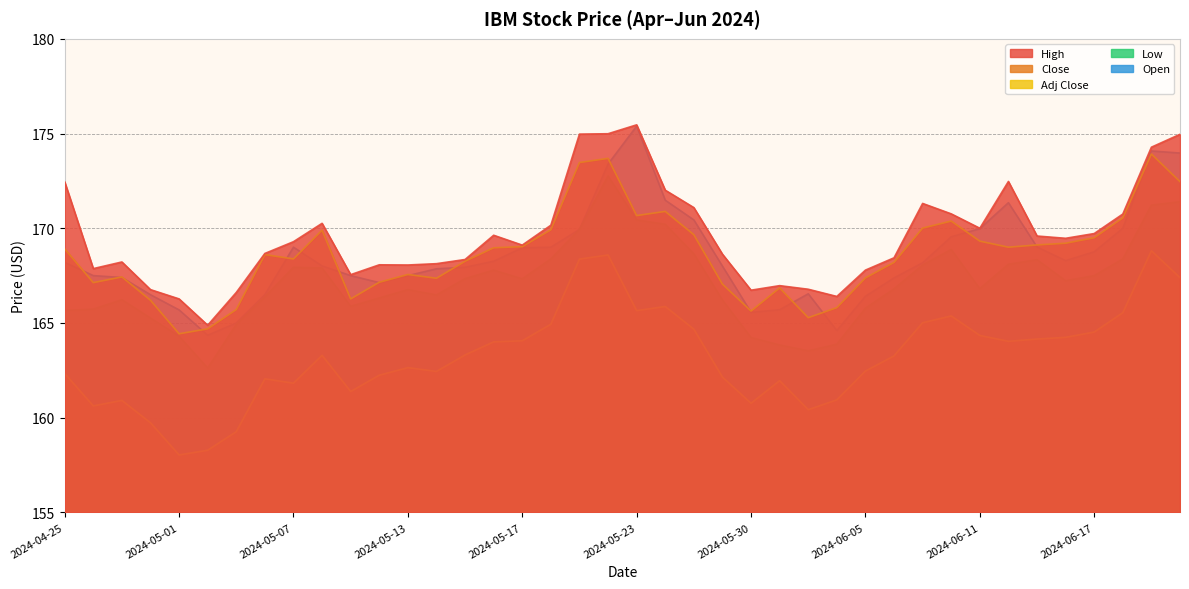

What is the sum of all High values?

6783.9